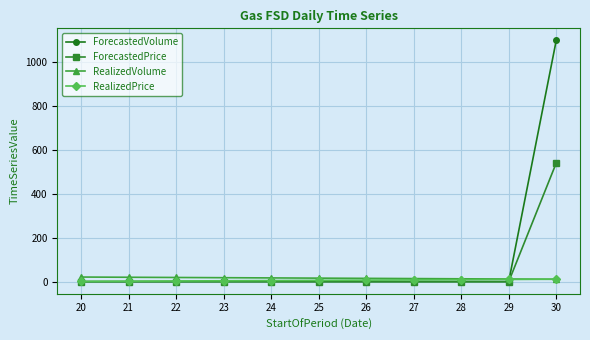

At which category is the sum across all series the highest?

30